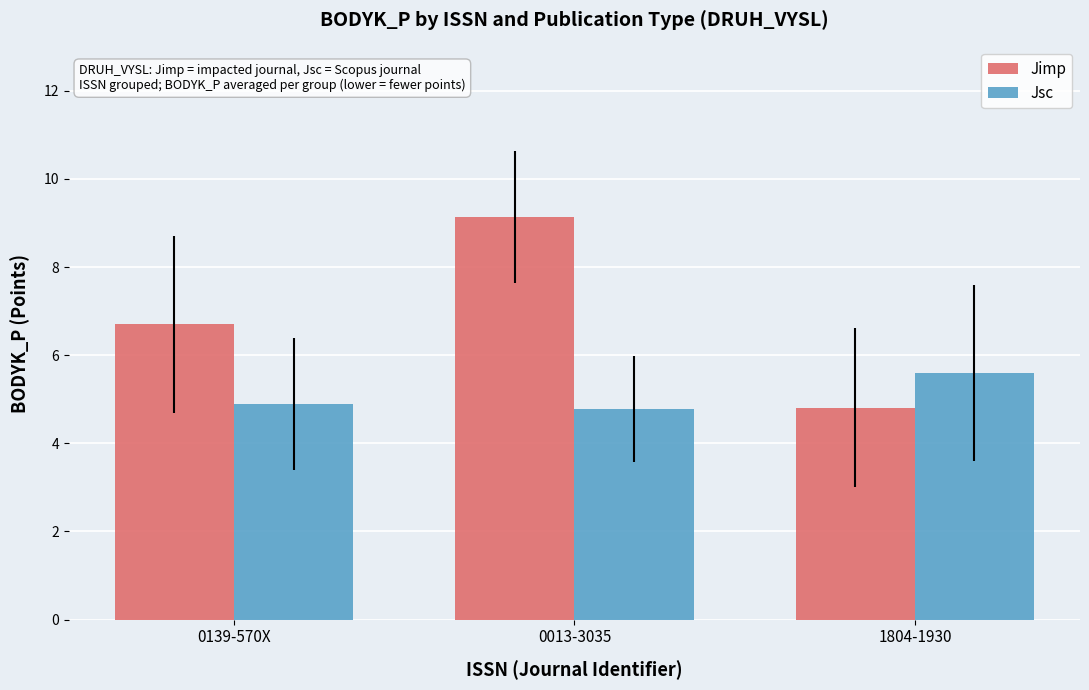

List the series in order of their overall mean, highest first.

Jimp, Jsc